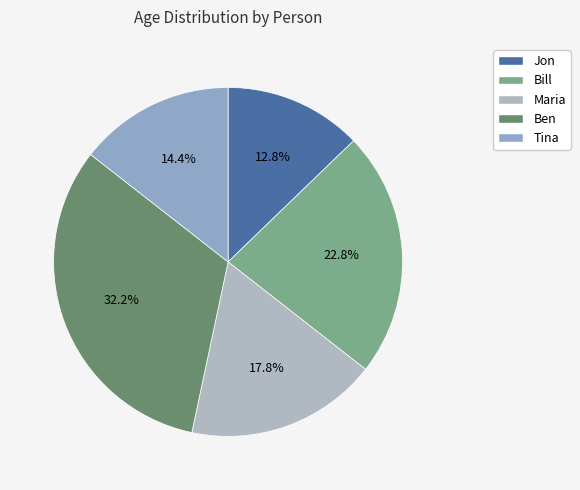

Is there a majority slice in this chart?

No